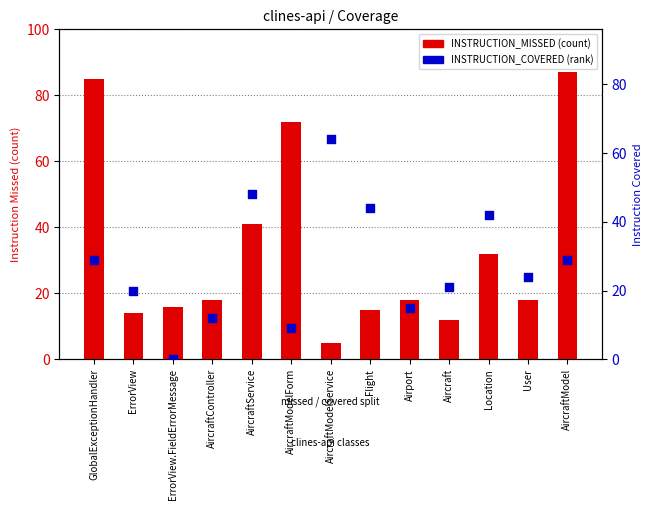

Is the value of INSTRUCTION_COVERED at User greater than the value of INSTRUCTION_MISSED at AircraftModelForm?

No